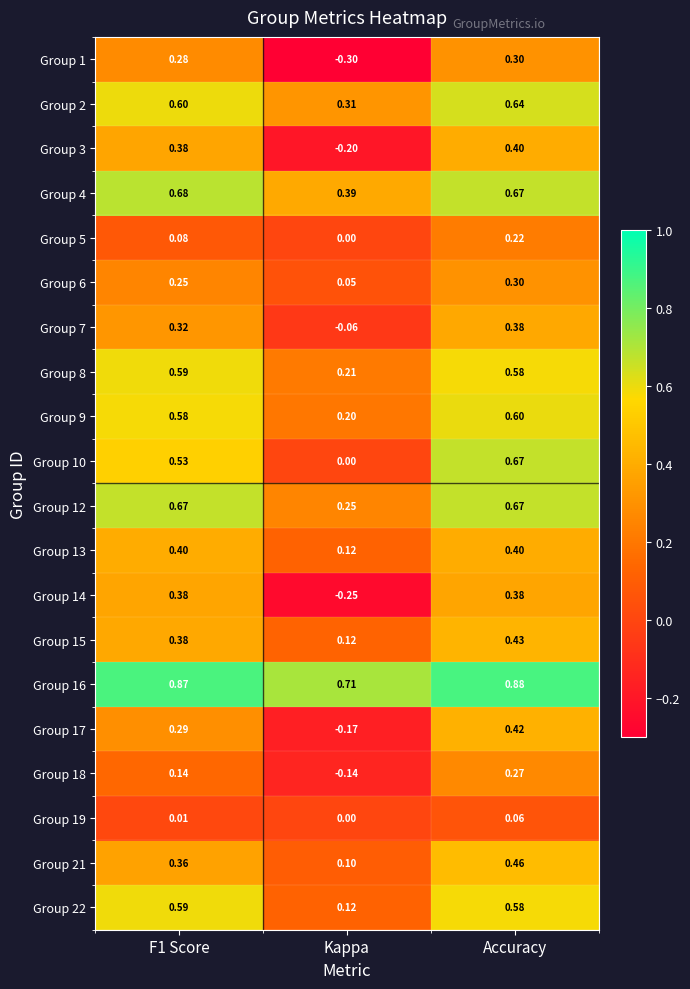

At which category is the sum across all series the highest?

Accuracy